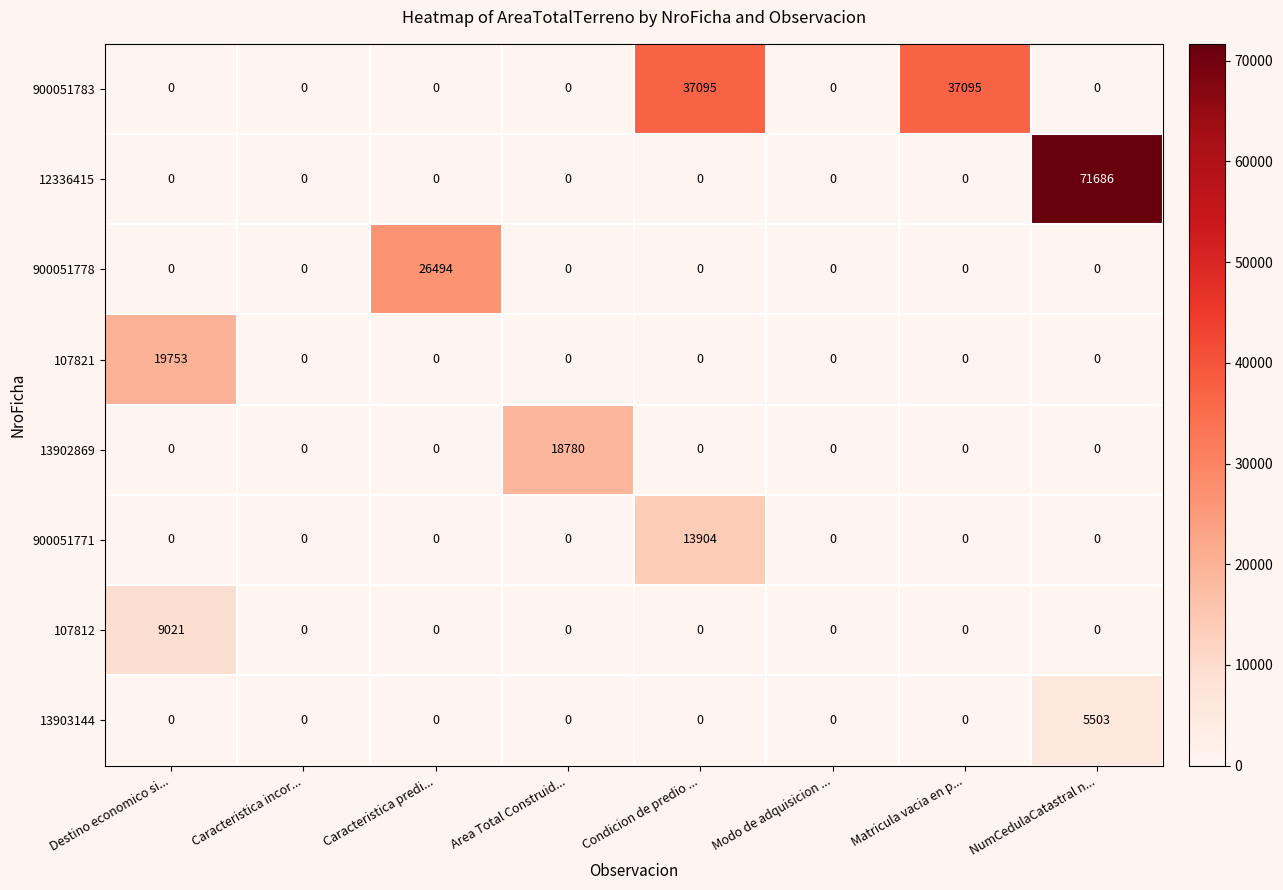

List the series in order of their peak value, lowest first.

13903144, 107812, 900051771, 13902869, 107821, 900051778, 900051783, 12336415